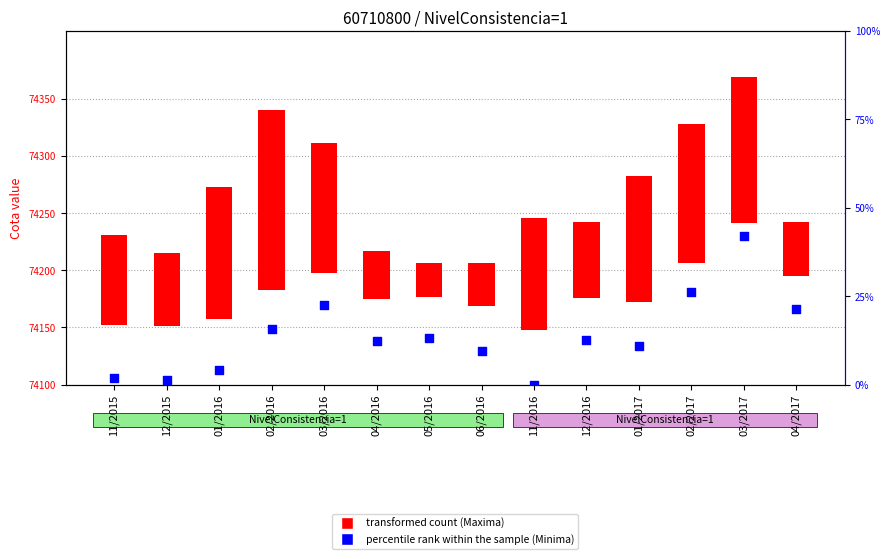

Which series has the largest total across all categories?

transformed count